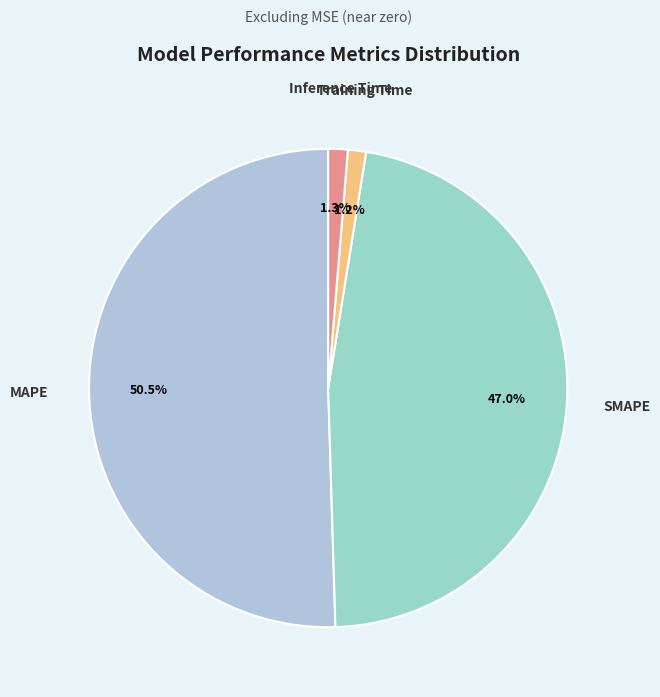

What percentage is the Training Time slice, to the nearest percent?

1%